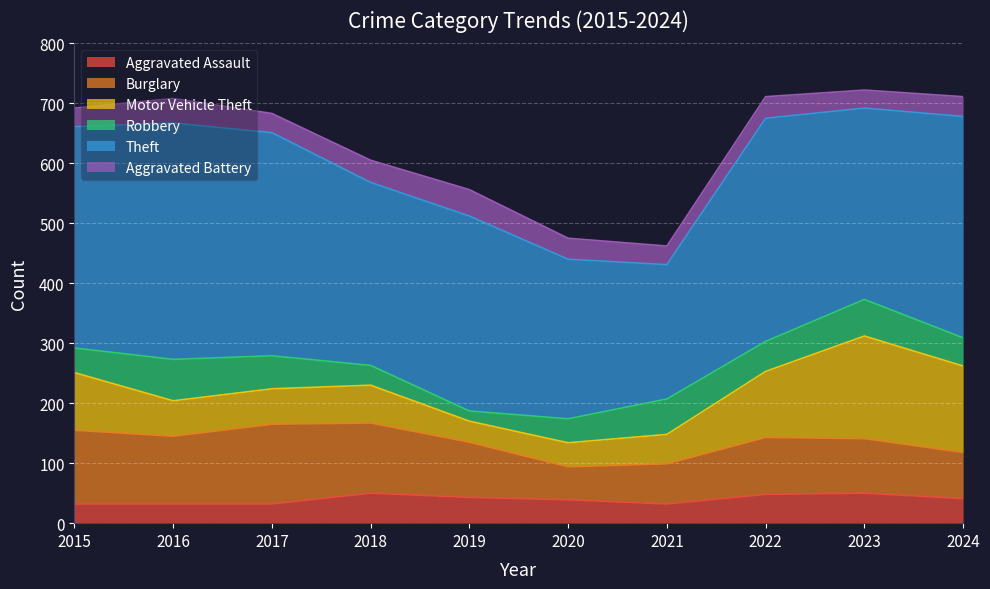

How many times do Burglary and Motor Vehicle Theft cross each other?

1